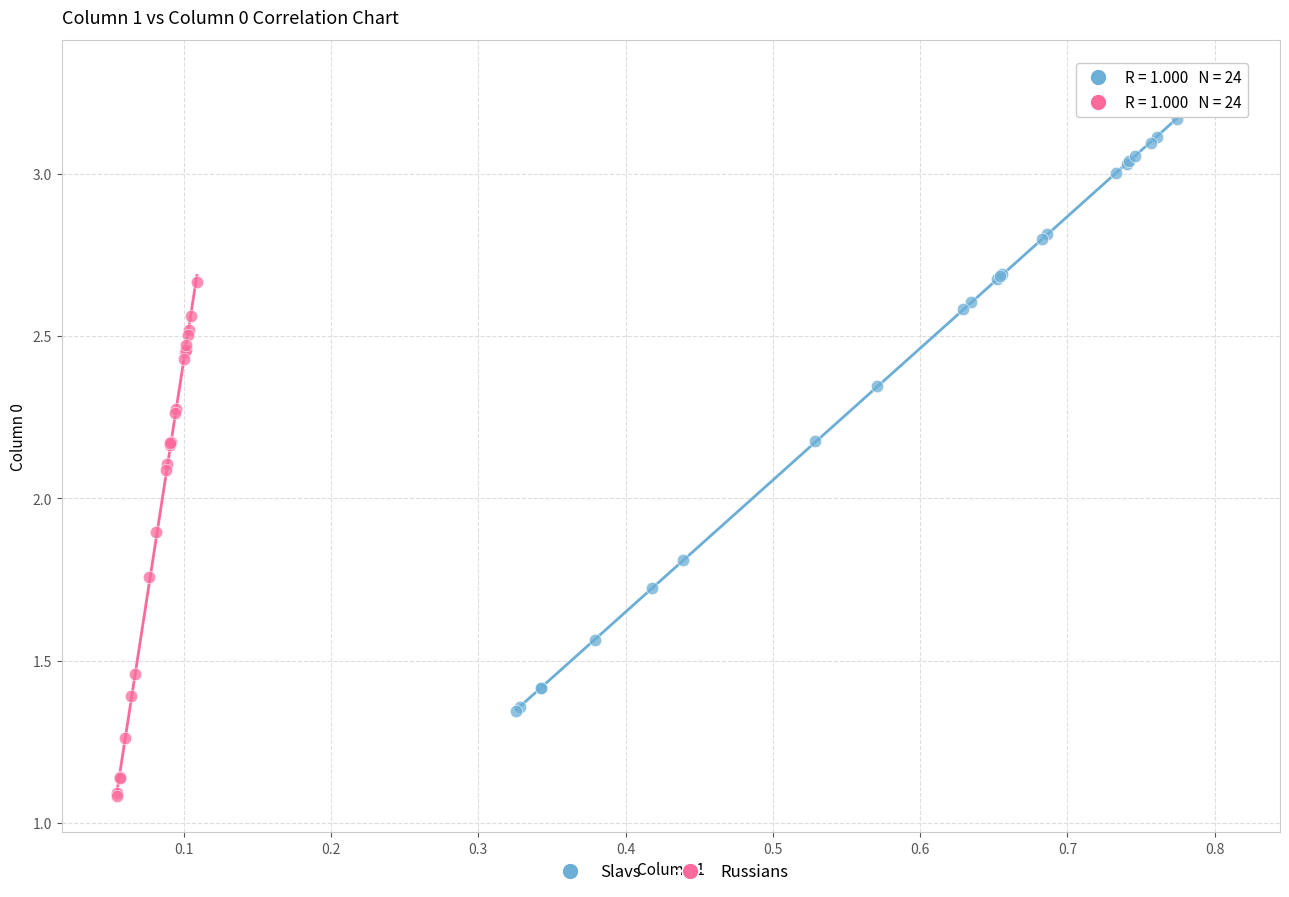

Which series has the widest spread of Y values?

Slavs